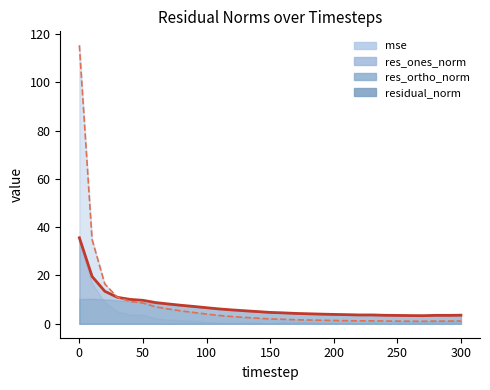

How many times do mse and residual_norm cross each other?

1